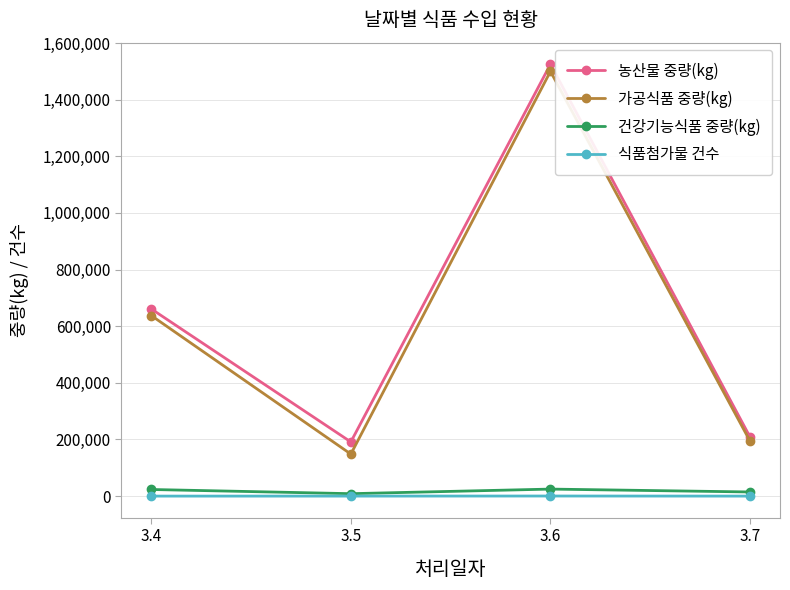

At which label is 식품첨가물 건수 closest to 158?

3.4